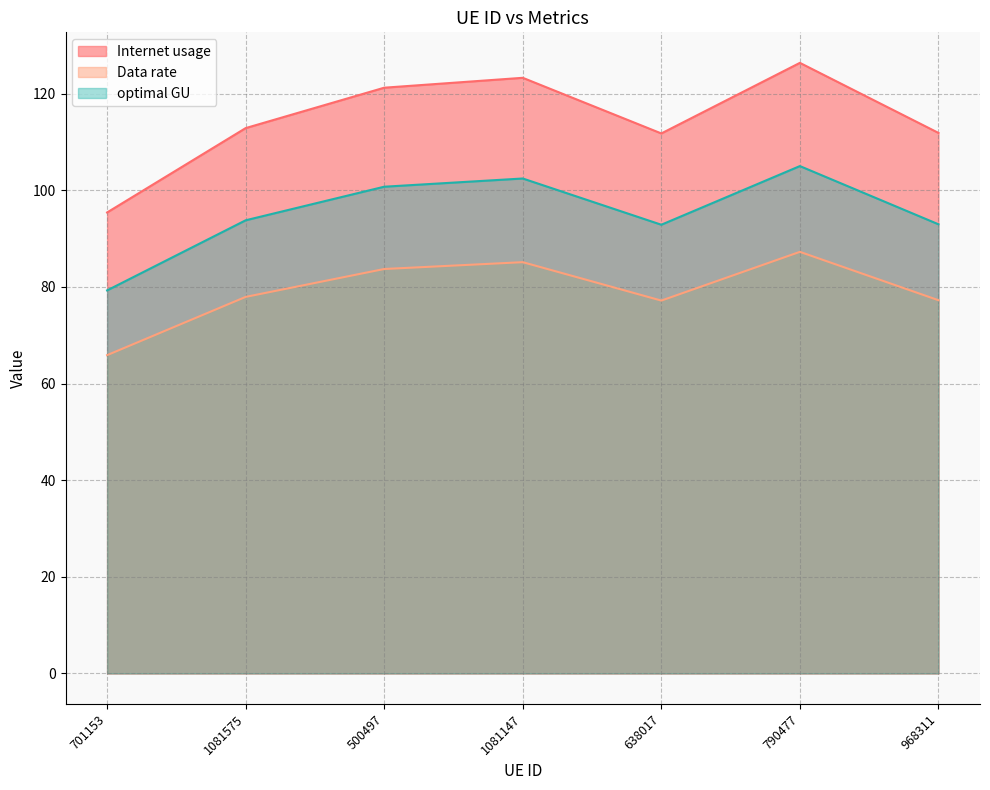

At which category does Internet usage reach its first local valley?

638017